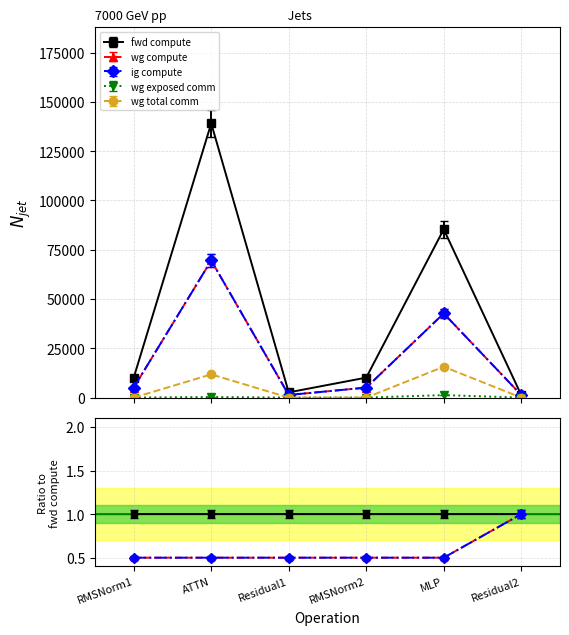

Reading left to right, extract all data points from this chart.

fwd compute: RMSNorm1=10133.5	ATTN=139100.0	Residual1=2650.3	RMSNorm2=10133.5	MLP=85368.1	Residual2=1325.2
wg compute: RMSNorm1=5066.8	ATTN=69550.0	Residual1=1325.2	RMSNorm2=5066.8	MLP=42684.1	Residual2=1325.2
ig compute: RMSNorm1=4813.4	ATTN=66072.5	Residual1=1258.9	RMSNorm2=4813.4	MLP=40549.9	Residual2=1258.9
wg exposed comm: RMSNorm1=0.0	ATTN=293.2	Residual1=0.0	RMSNorm2=0.0	MLP=1259.6	Residual2=0.0
wg total comm: RMSNorm1=0.0	ATTN=11780.2	Residual1=0.0	RMSNorm2=0.0	MLP=15648.0	Residual2=0.0